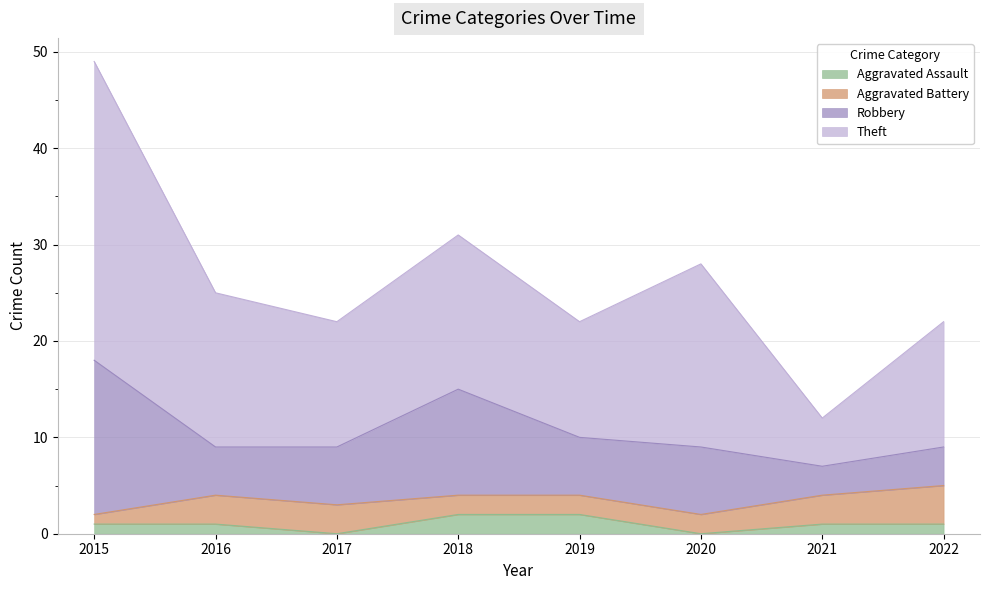

Between 2022 and 2016, which is larger?

2022